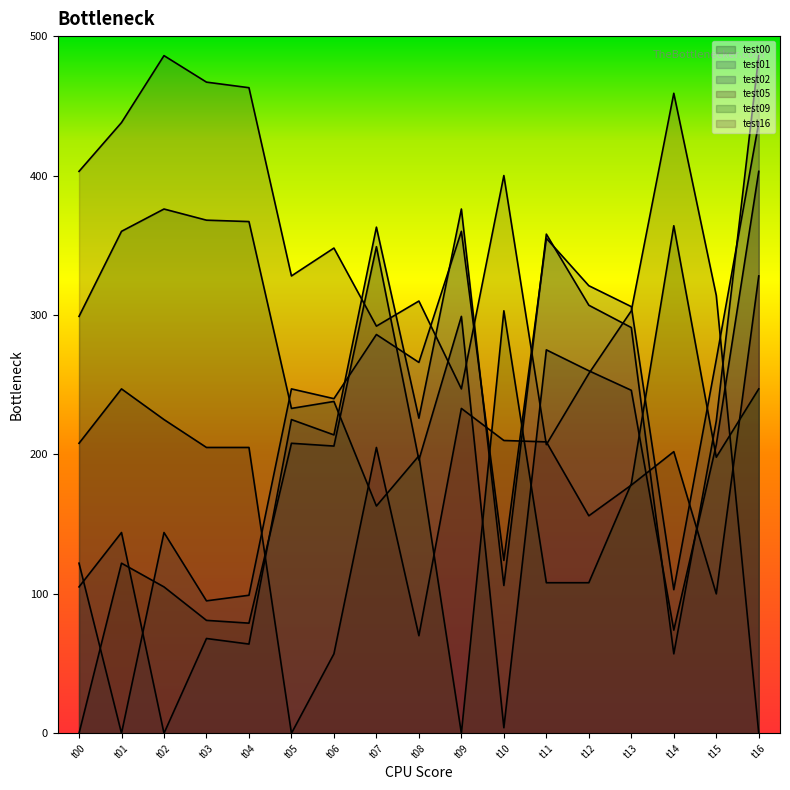

Does the chart display data point markers on the line(s)?

No